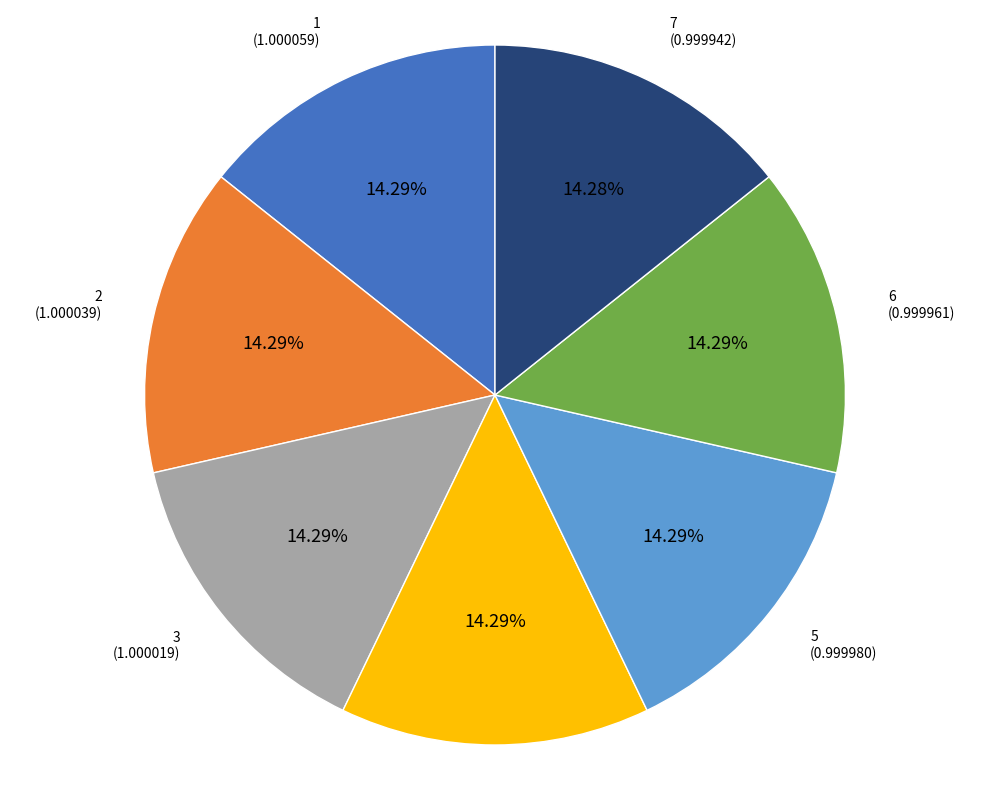

Does any single category account for the majority?

No